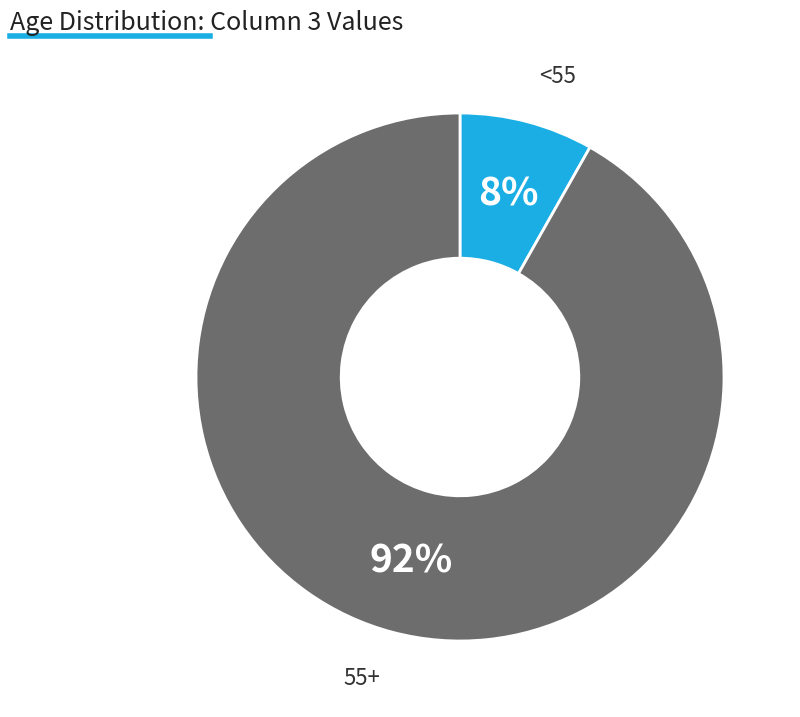

To the nearest percent, what is the average slice percentage?

50%